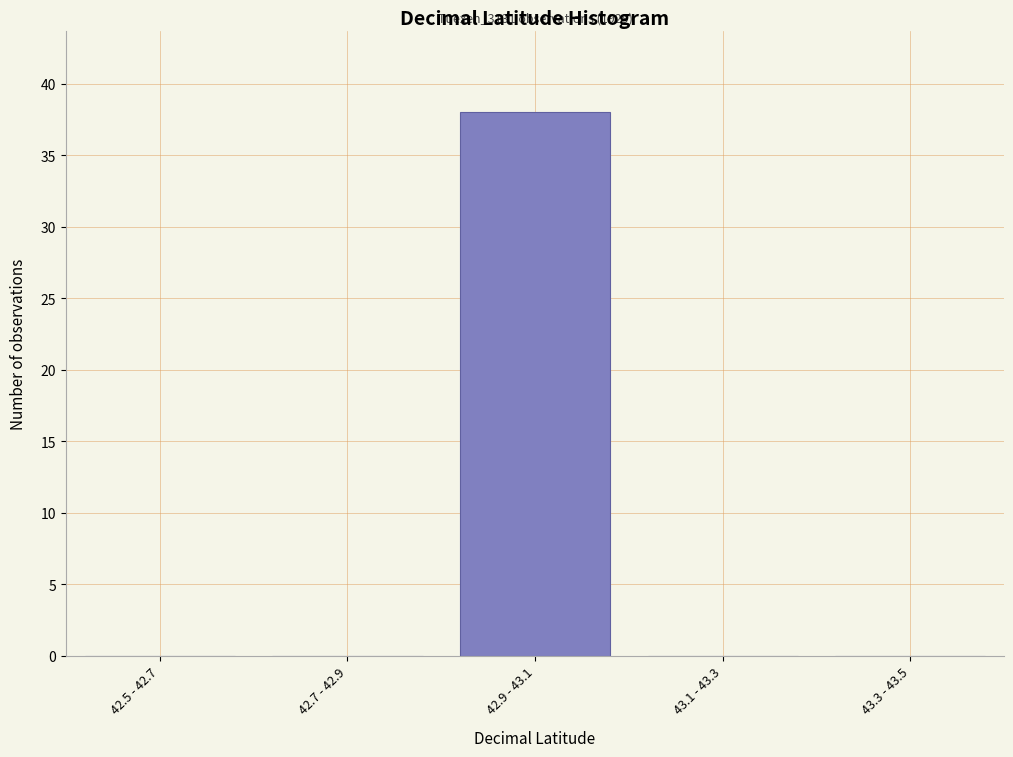

Reading right to left, transcribe all the data shown in this chart.

43.3 - 43.5=0	43.1 - 43.3=0	42.9 - 43.1=38	42.7 - 42.9=0	42.5 - 42.7=0